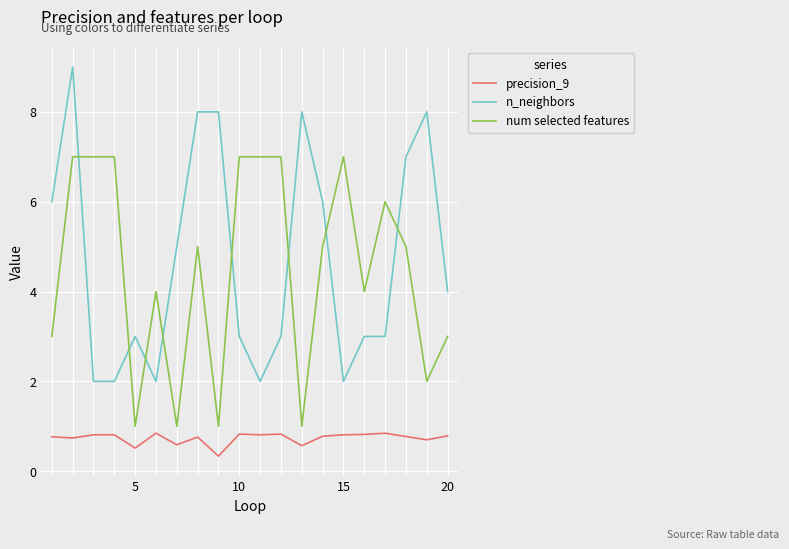

What is the difference between the maximum and minimum values in the precision_9 series?

0.5